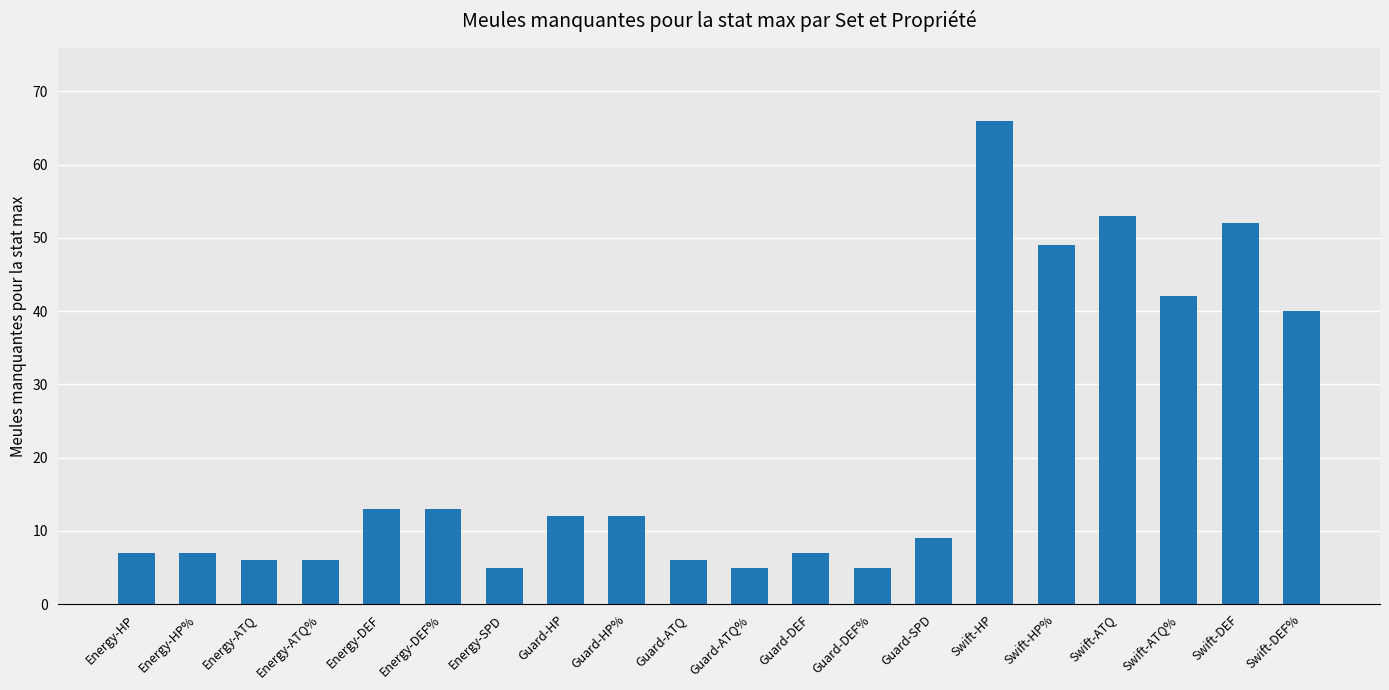

The chart shows a value of 4 at Energy-HP%. True or false?

False